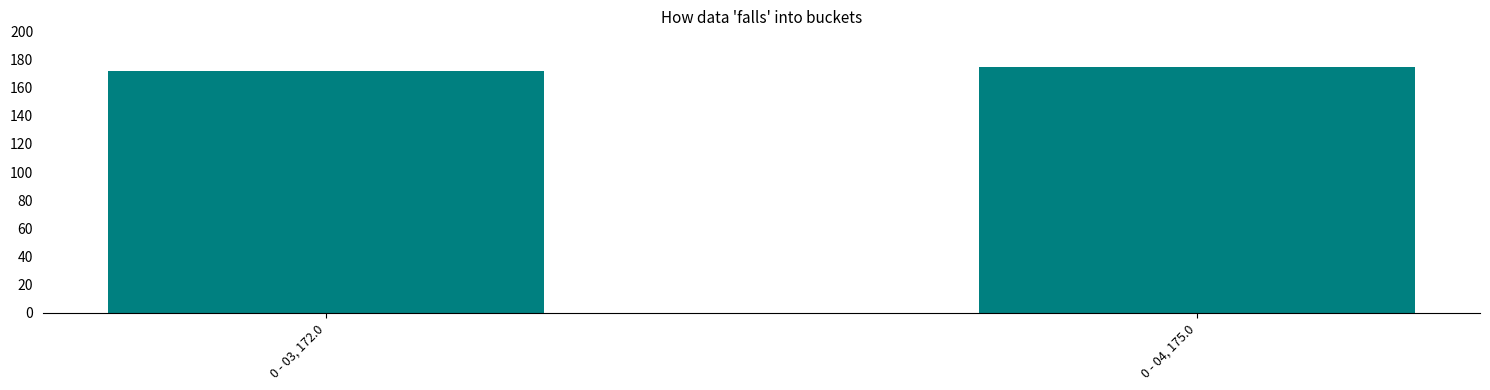

Are the bars horizontal?

No